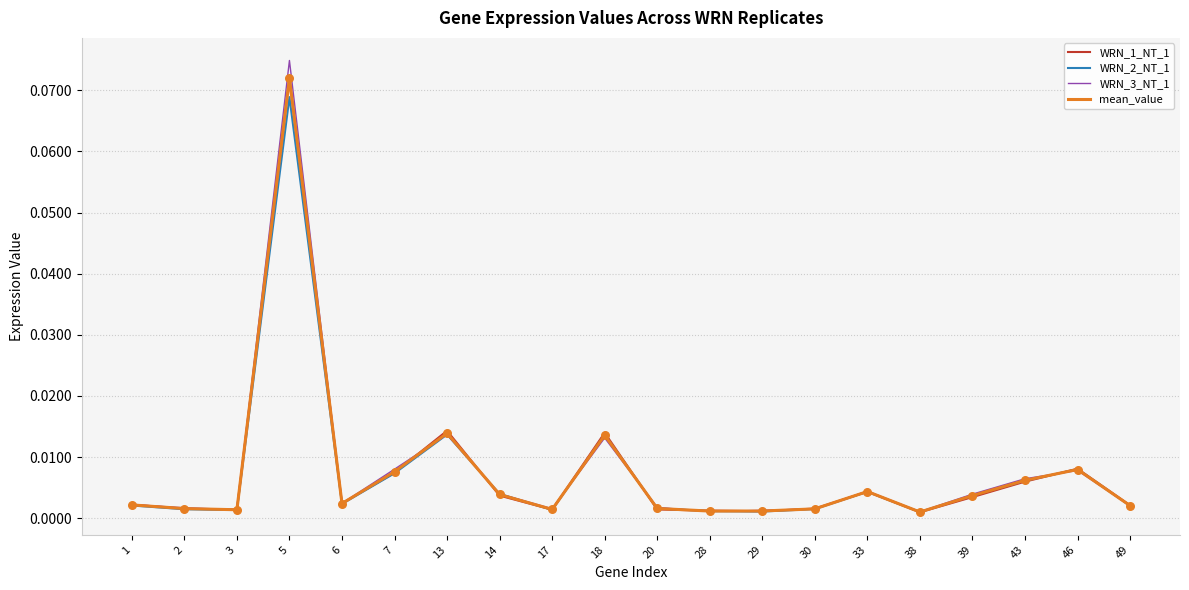

What are all the series names shown in the legend?

WRN_1_NT_1, WRN_2_NT_1, WRN_3_NT_1, mean_value